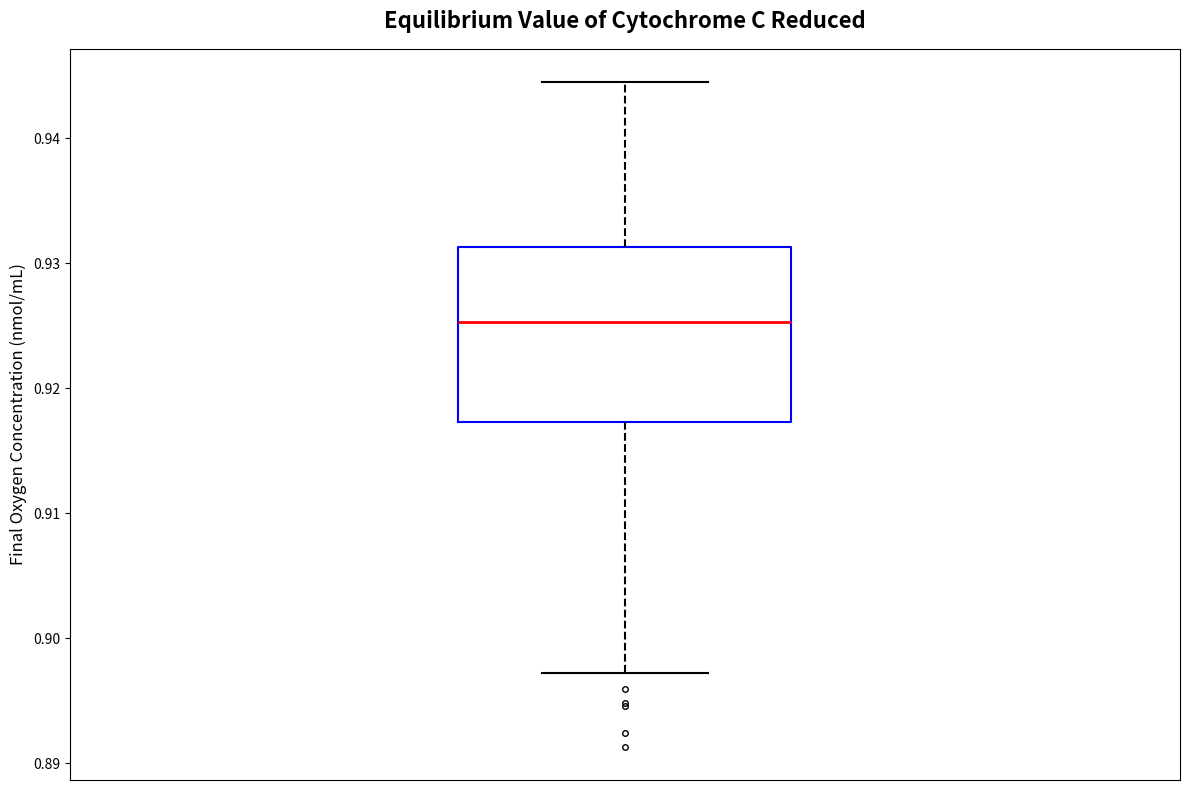

Where is the lower edge of the box on the y-axis? The values are not printed on the chart, so give them approximately, as read against the axis.

0.917